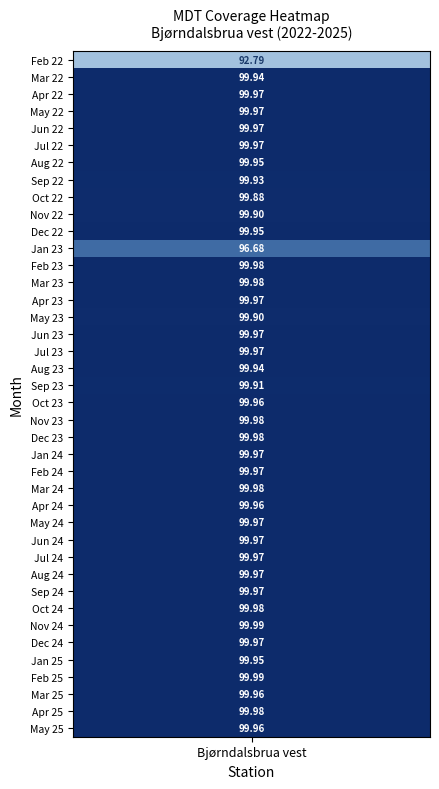

Reading left to right, list all the values displayed in this chart.

0=92.8	1=99.9	2=100.0	3=100.0	4=100.0	5=100.0	6=100.0	7=99.9	8=99.9	9=99.9	10=100.0	11=96.7	12=100.0	13=100.0	14=100.0	15=99.9	16=100.0	17=100.0	18=99.9	19=99.9	20=100.0	21=100.0	22=100.0	23=100.0	24=100.0	25=100.0	26=100.0	27=100.0	28=100.0	29=100.0	30=100.0	31=100.0	32=100.0	33=100.0	34=100.0	35=100.0	36=100.0	37=100.0	38=100.0	39=100.0